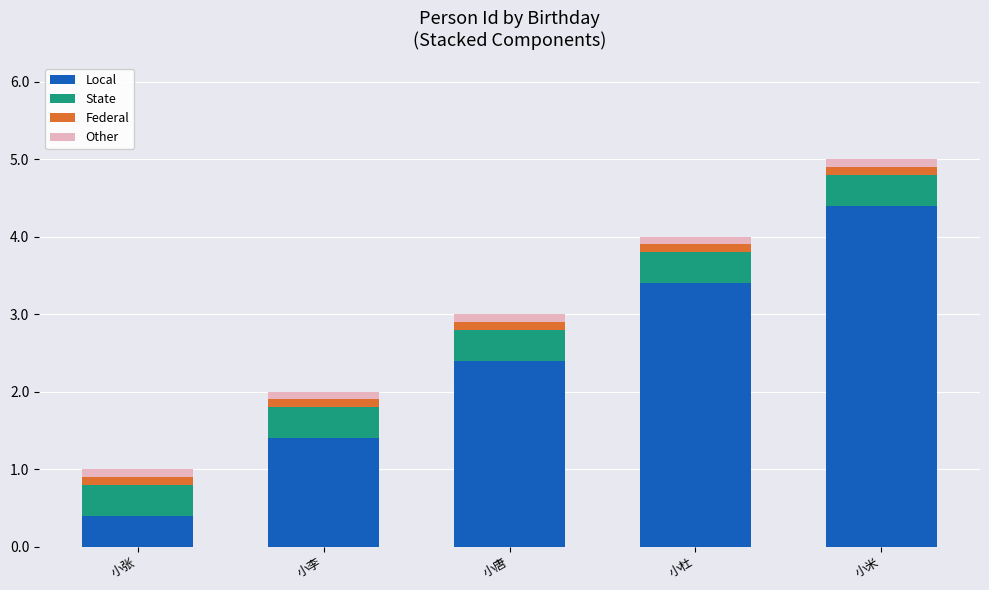

Reading left to right, what are the values for Local?

0.4	1.4	2.4	3.4	4.4